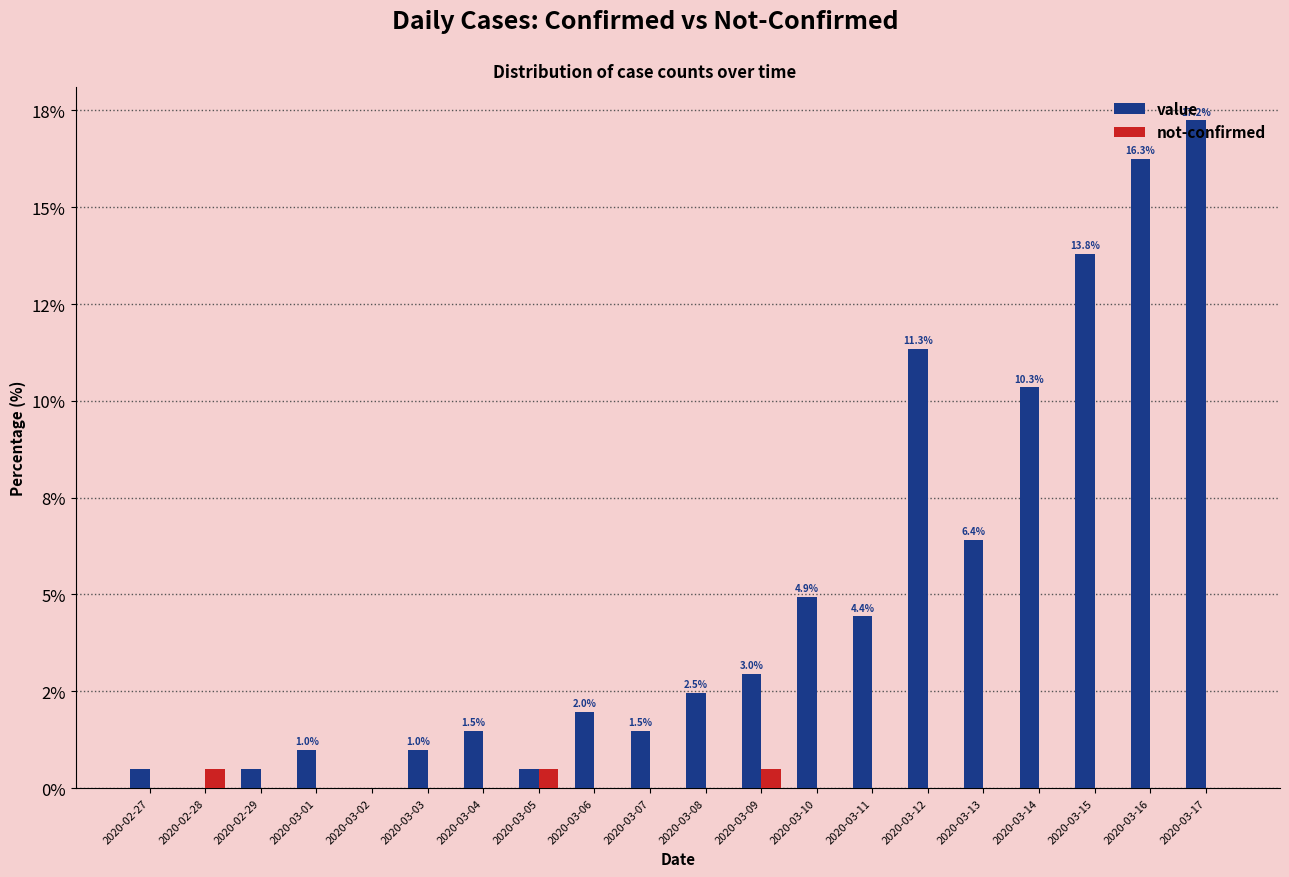

Are the bars horizontal?

No